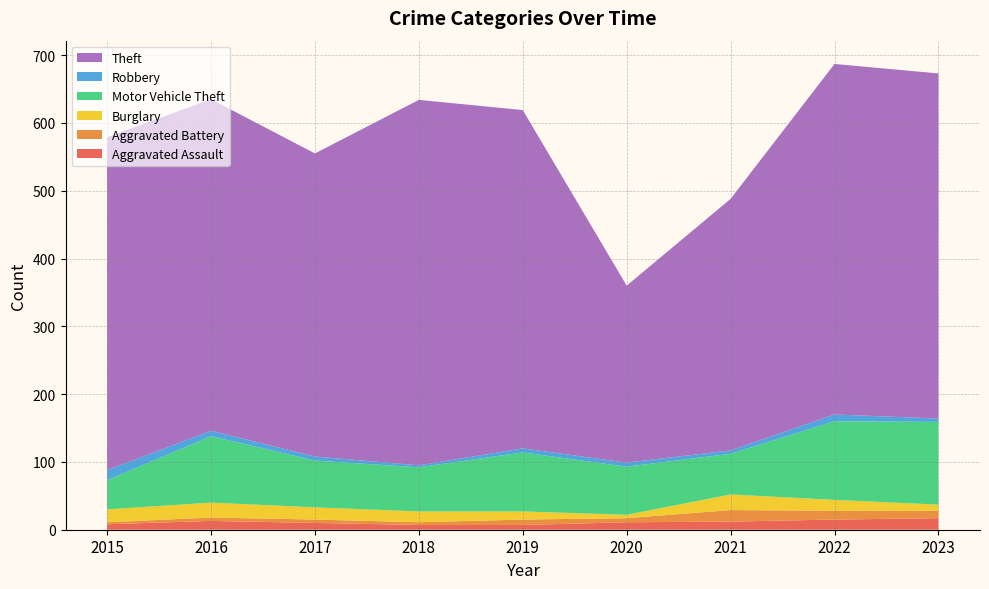

Reading right to left, extract all data points from this chart.

Aggravated Assault: 17	15	12	11	7	7	10	13	8
Aggravated Battery: 11	13	17	6	8	4	5	5	3
Burglary: 9	16	23	5	12	16	18	22	19
Motor Vehicle Theft: 122	116	60	71	87	65	69	98	43
Robbery: 5	10	5	6	6	3	6	8	15
Theft: 509	517	371	261	499	539	447	489	491